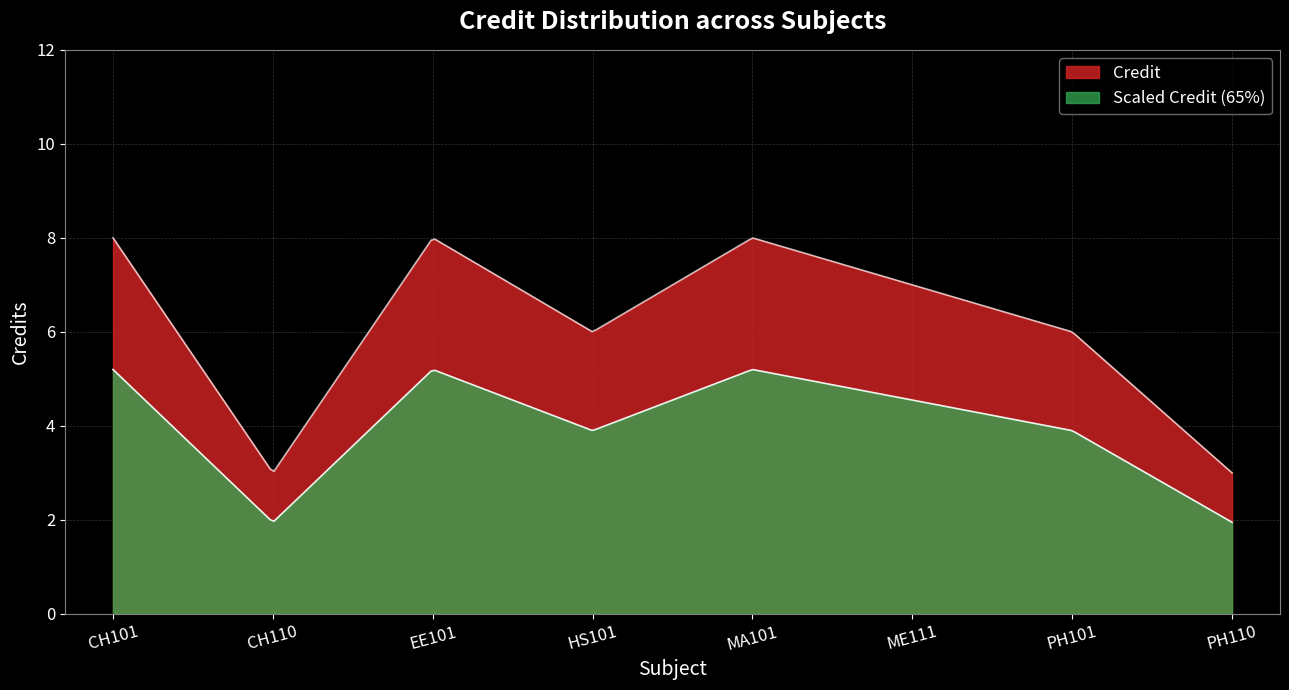

The chart shows a value of 8 at CH101. True or false?

True